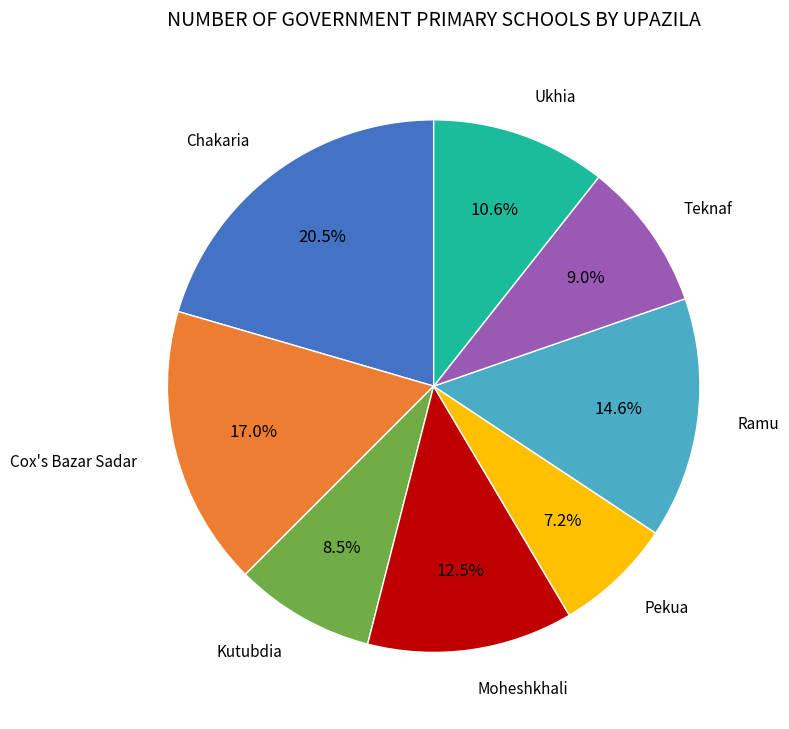

Is there a majority slice in this chart?

No